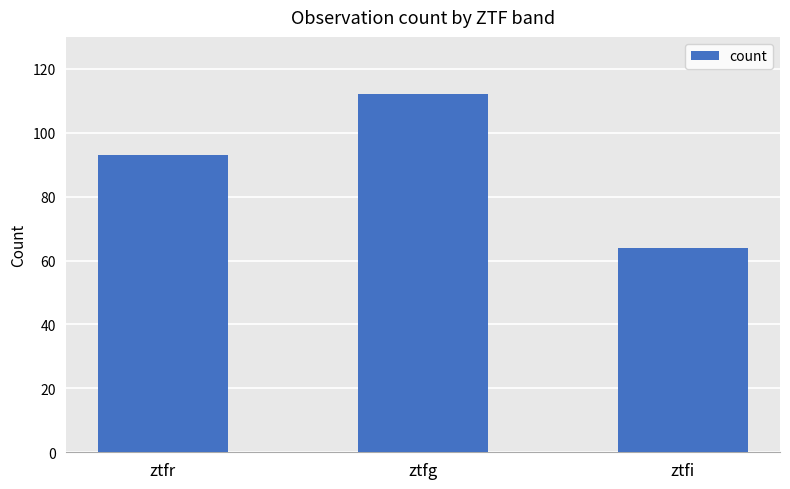

What is the sum of all values?

269